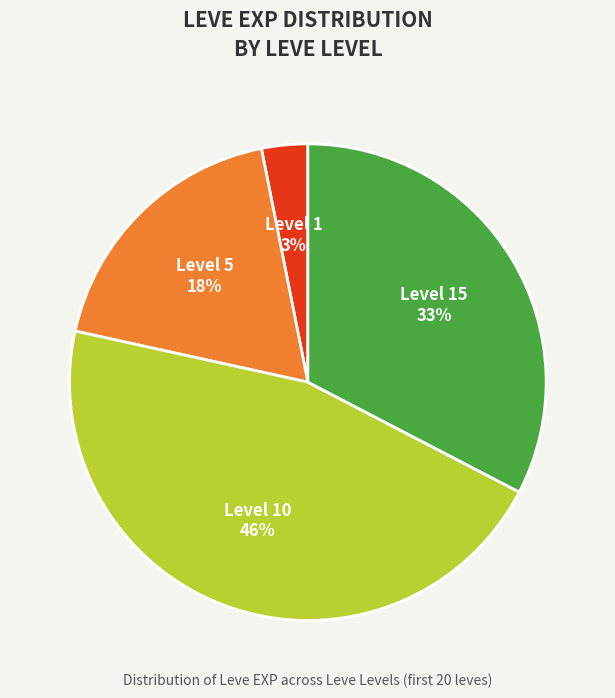

Do Level 5 and Level 1 together represent more than half of the pie?

No